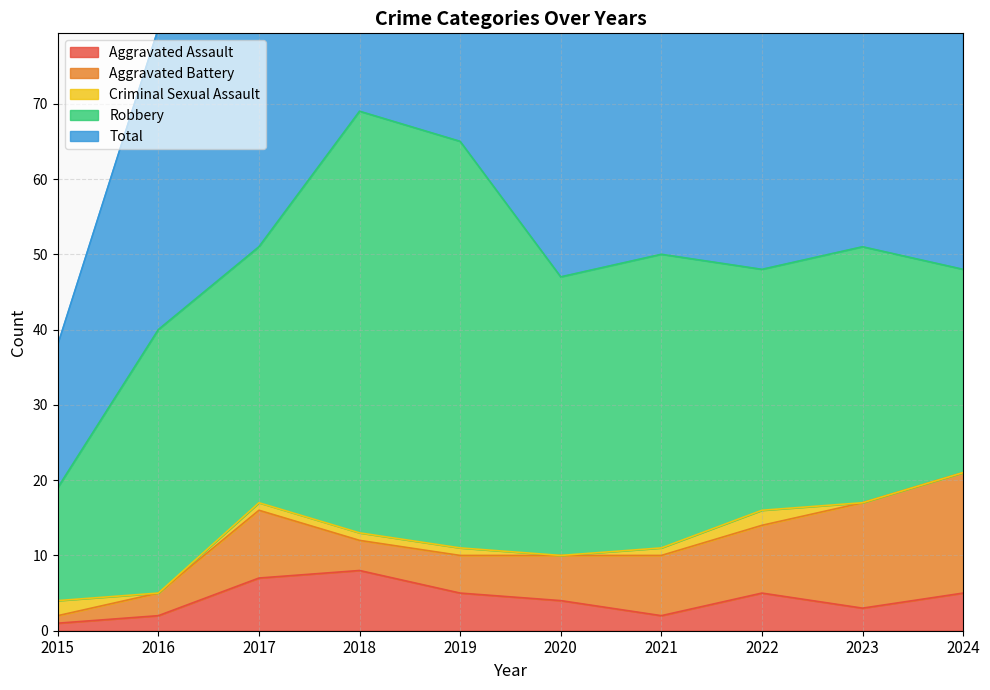

Which label corresponds to the smallest value in the chart?

2016